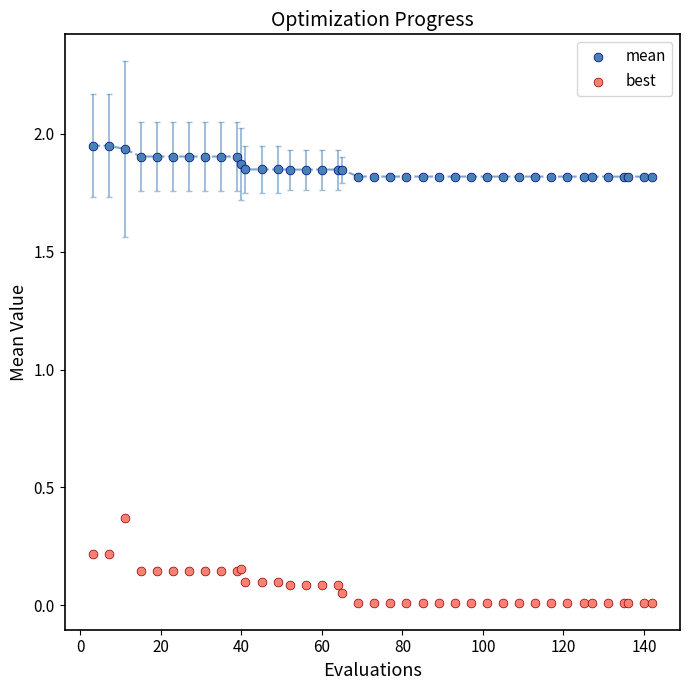

Which series contains the lowest Y value?

best